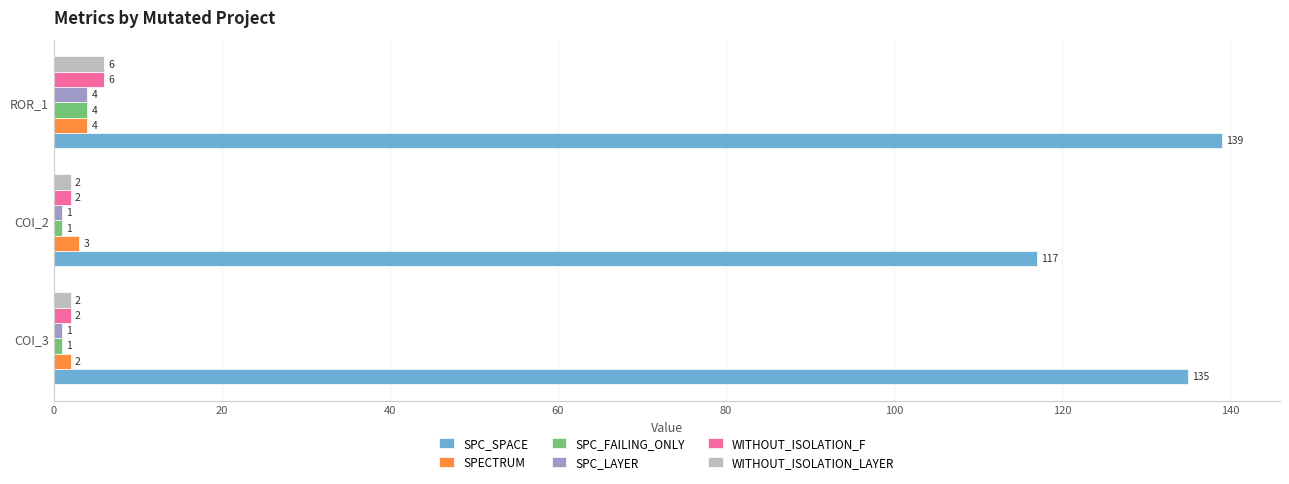

Is it true that SPC_LAYER equals 1 at COI_2?

True